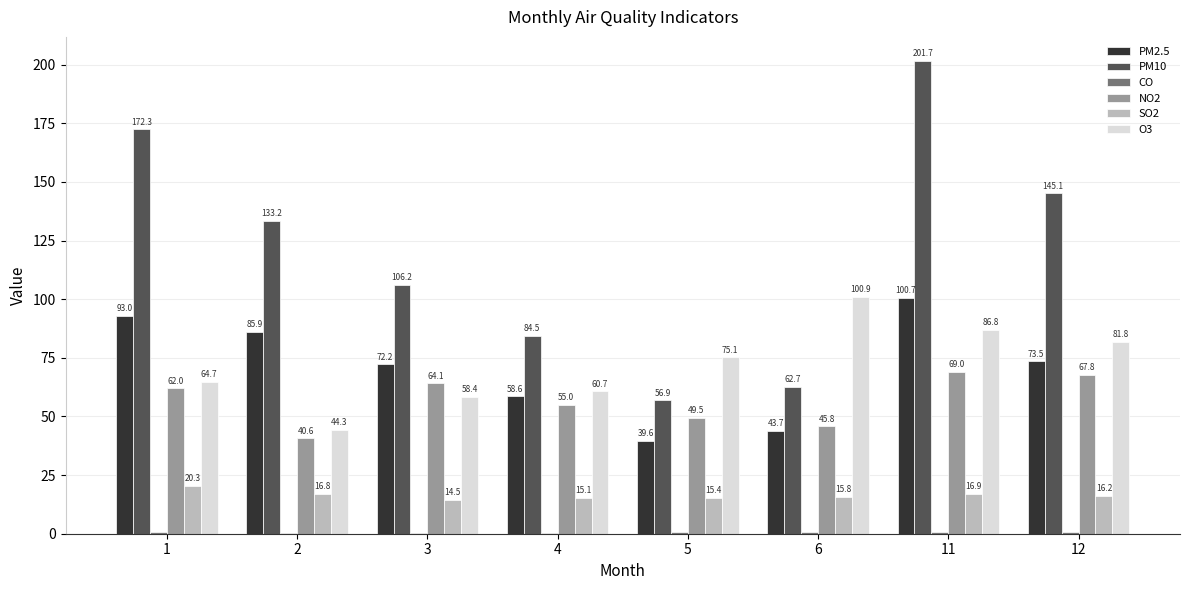

How many groups of bars are there?

8